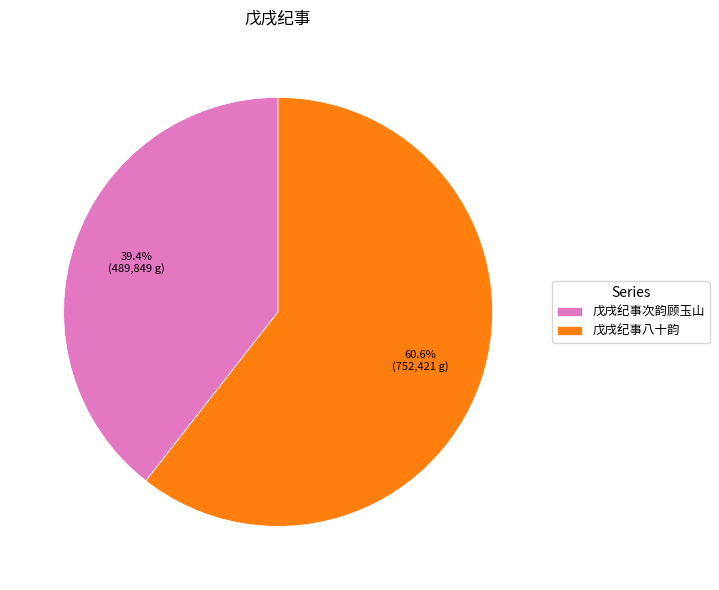

Which category accounts for the majority?

戊戌纪事八十韵